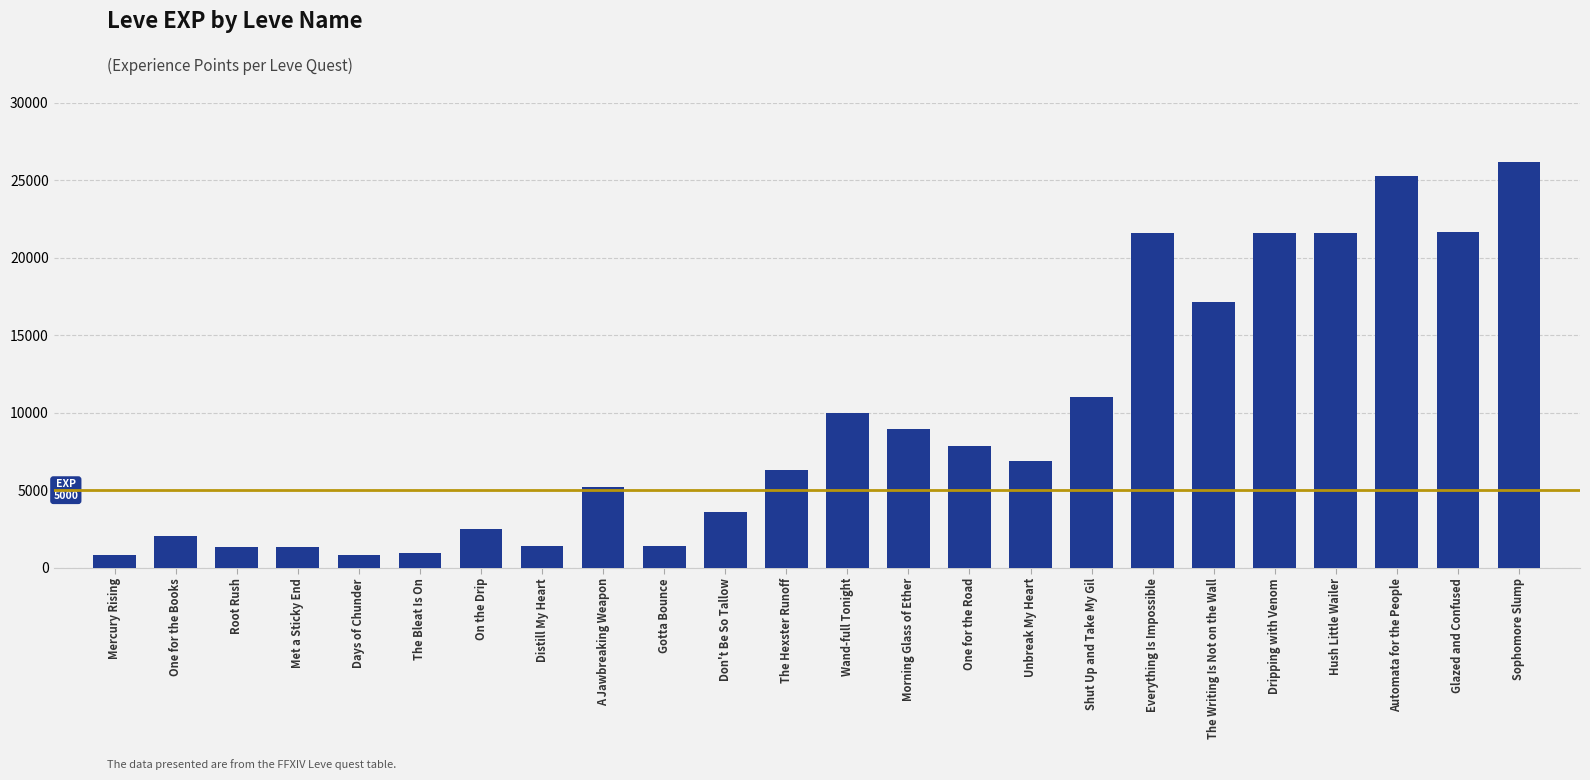

True or false: the data shows 1330 at Met a Sticky End.

True